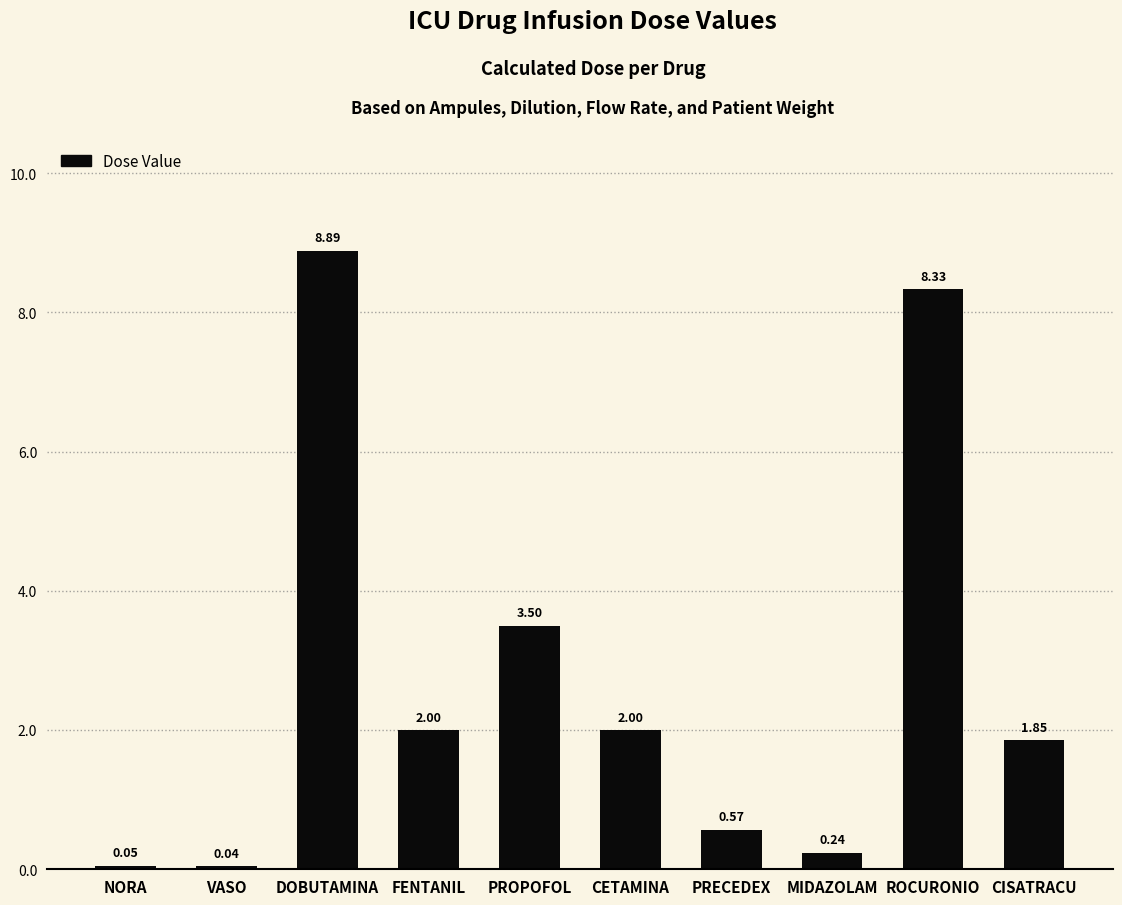

At which label does the data first exceed 2?

DOBUTAMINA